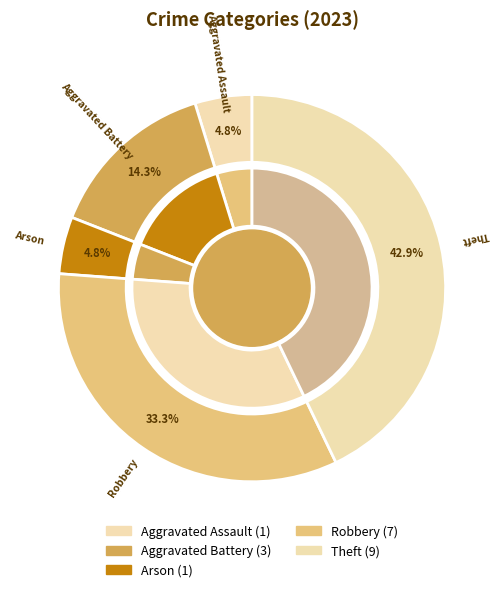

To the nearest percent, what is the difference between the largest and smallest slice percentages?

38%